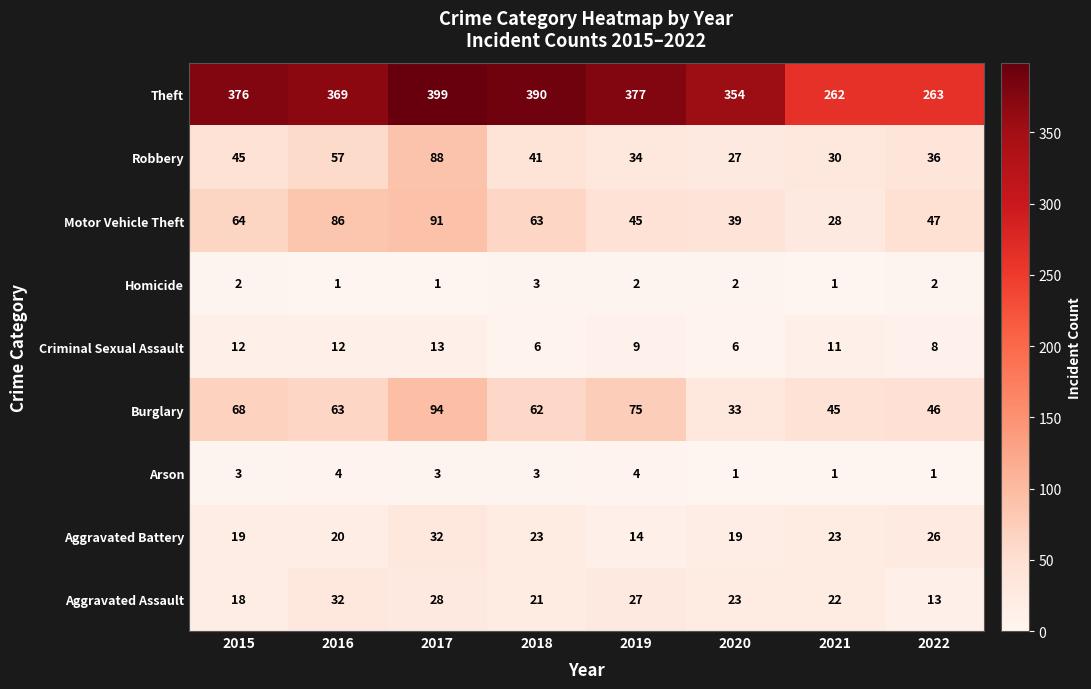

Which series has the widest spread of values?

Theft